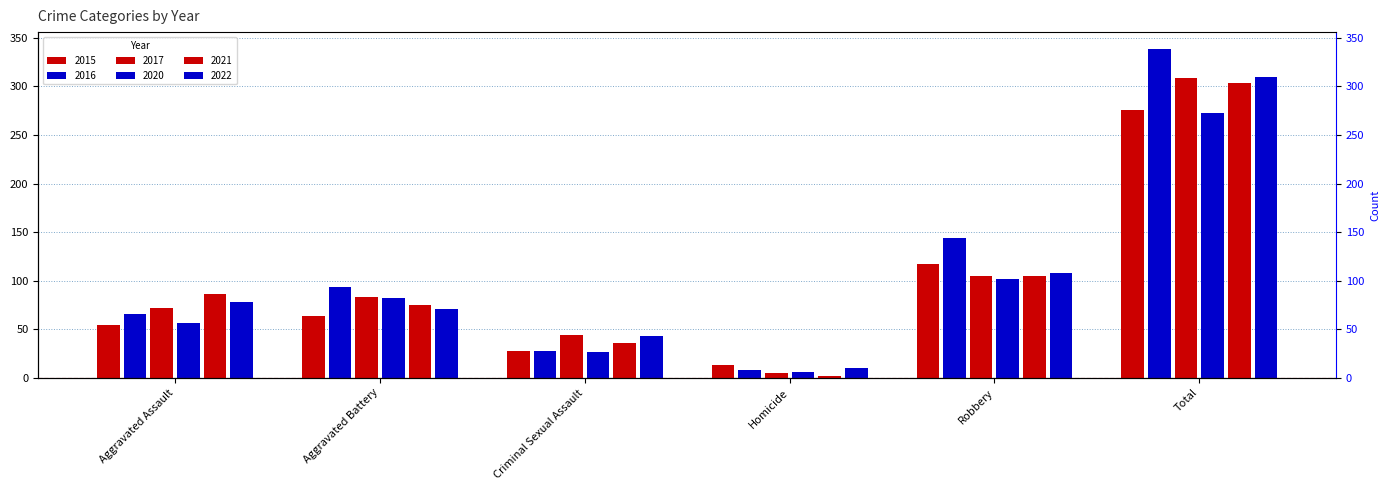

At Homicide, list the series in order from largest to smallest.

2015, 2022, 2016, 2020, 2017, 2021